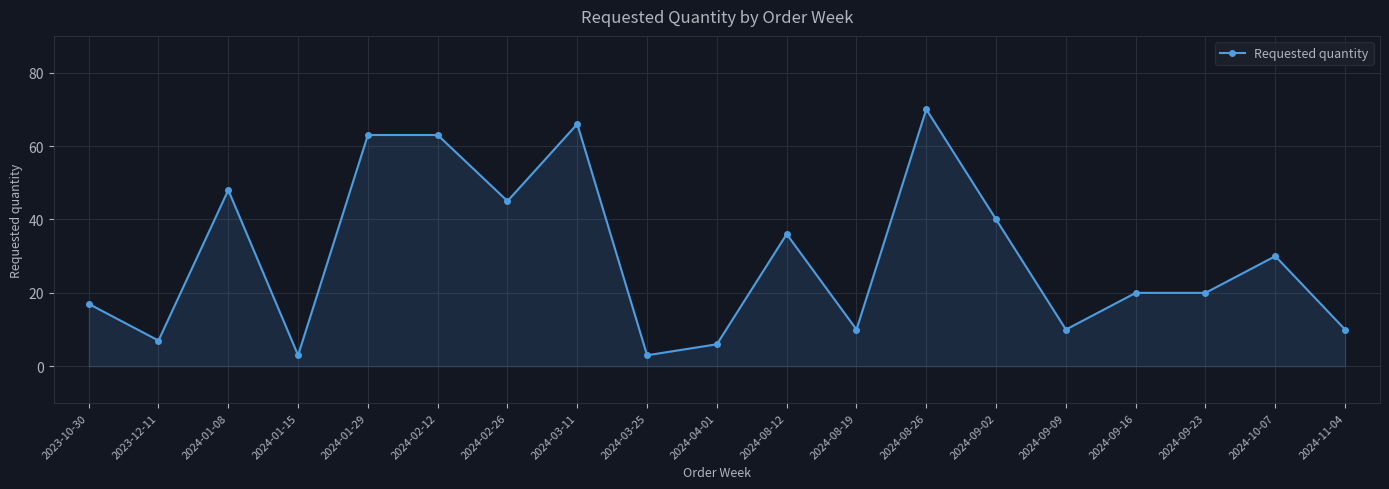

What is the difference between the second highest and minimum values?

63